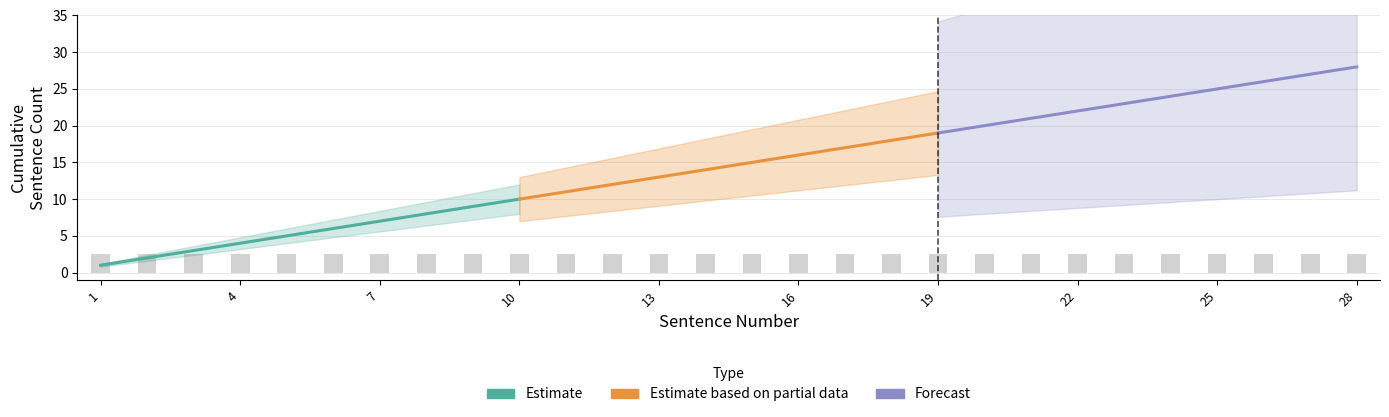

What is the value of the Estimate based on partial data bar at the 9th from the left?

18